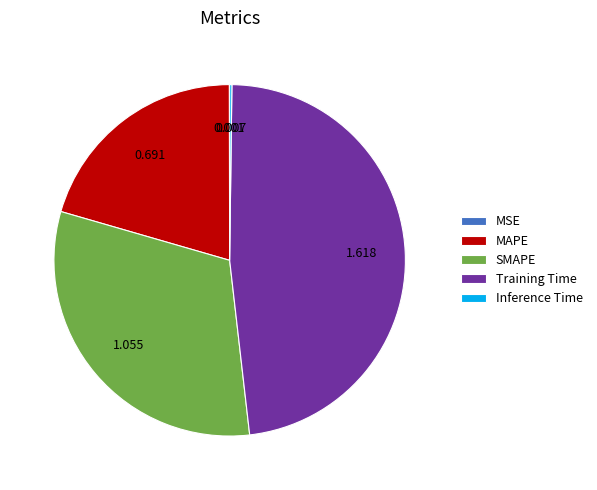

Which slice is the largest?

Training Time